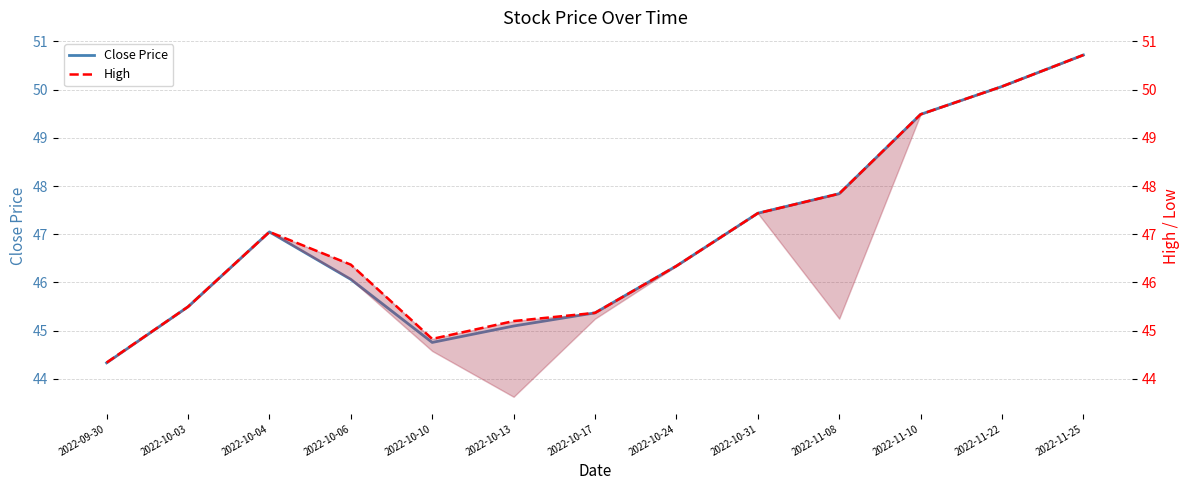

The High series shows 68.6 at 2022-10-03. True or false?

False